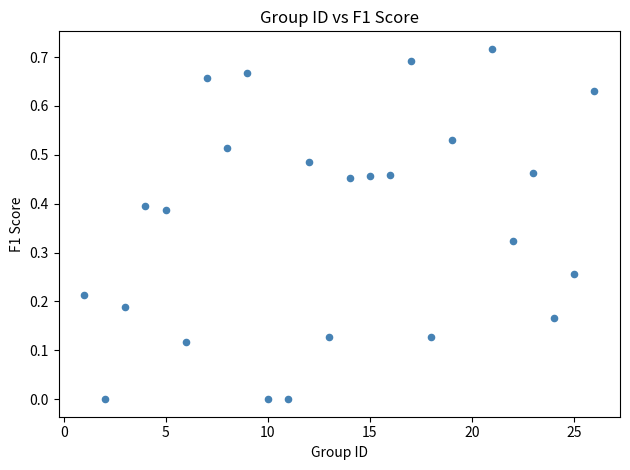

What is the range of X values (max minus min)?

25.0